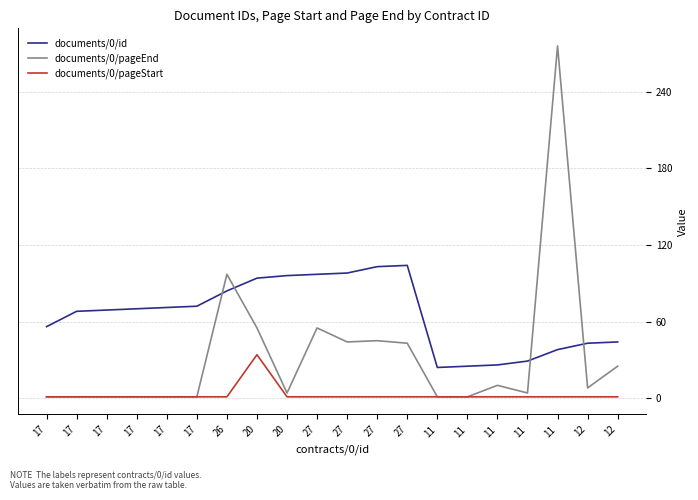

List the series in order of their overall mean, lowest first.

documents/0/pageStart, documents/0/pageEnd, documents/0/id